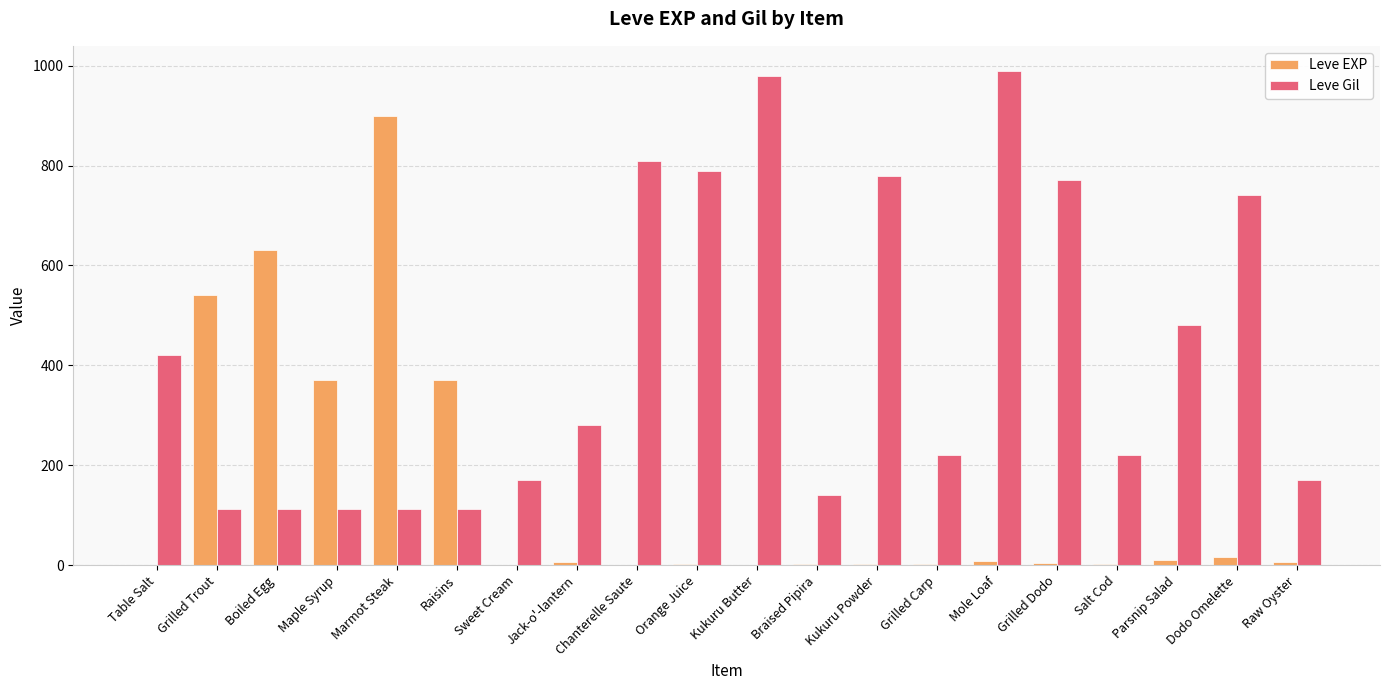

What is the maximum value for Leve Gil?

990